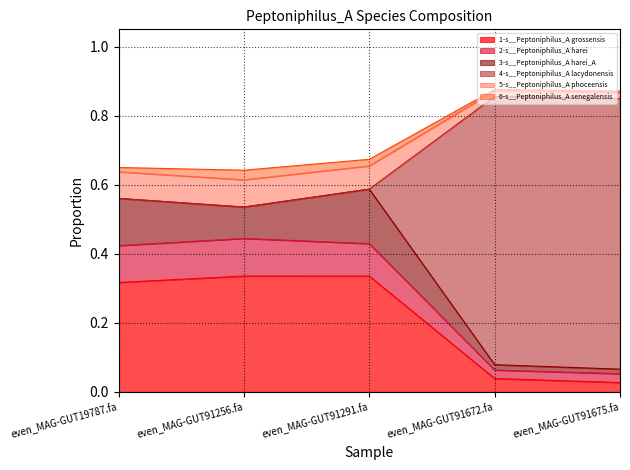

What position from the left is even_MAG-GUT19787.fa?

1